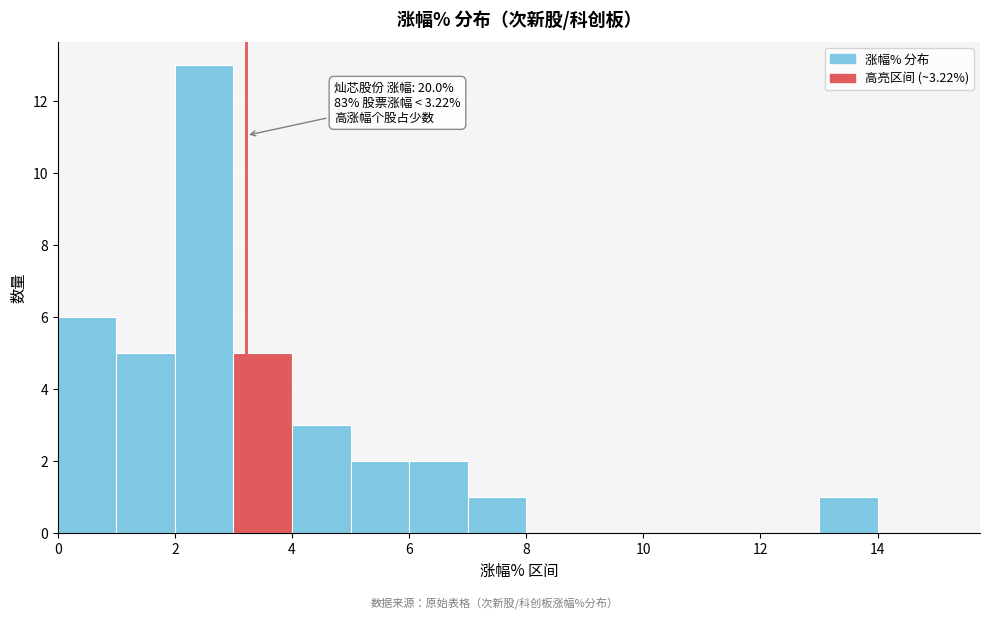

Over which range of the x-axis is the bar tallest?

2 to 3